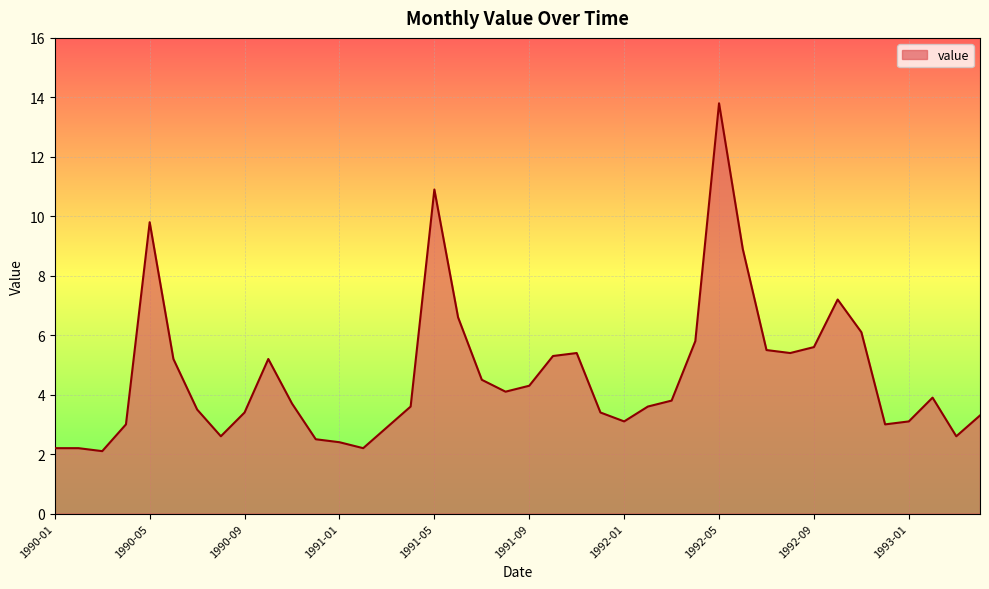

What is the maximum value shown in the chart?

13.8